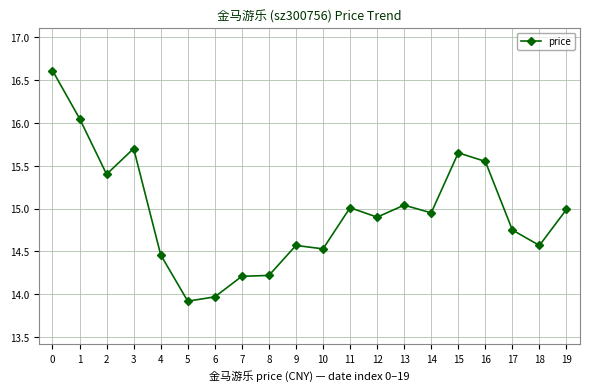

Does the chart have visible grid lines?

Yes